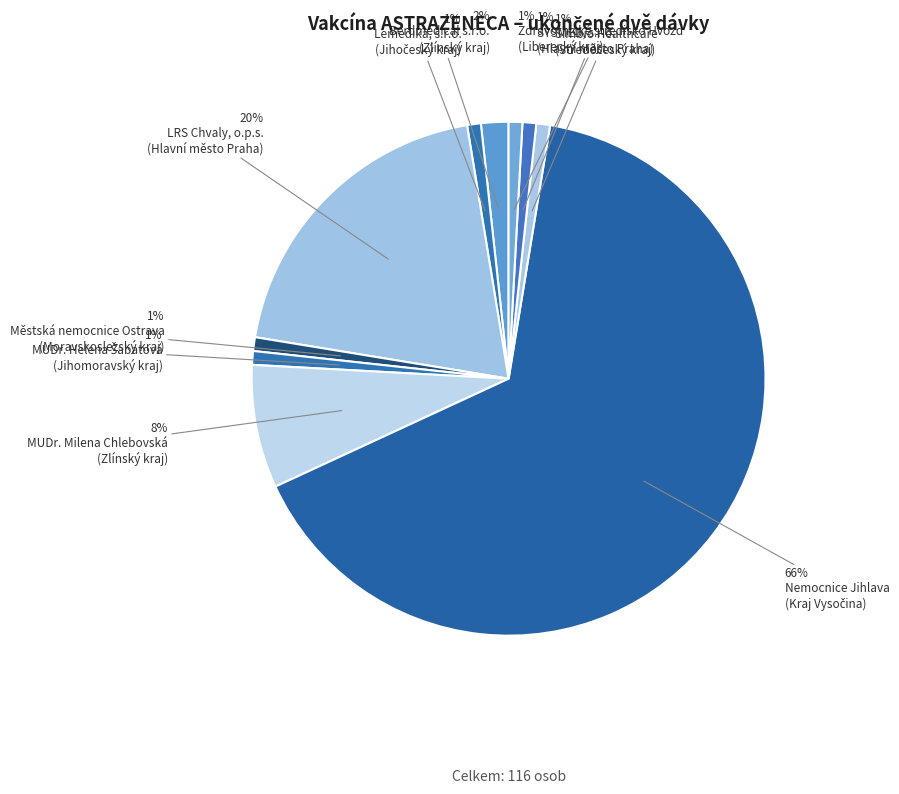

Count the number of slices in the pie.

10